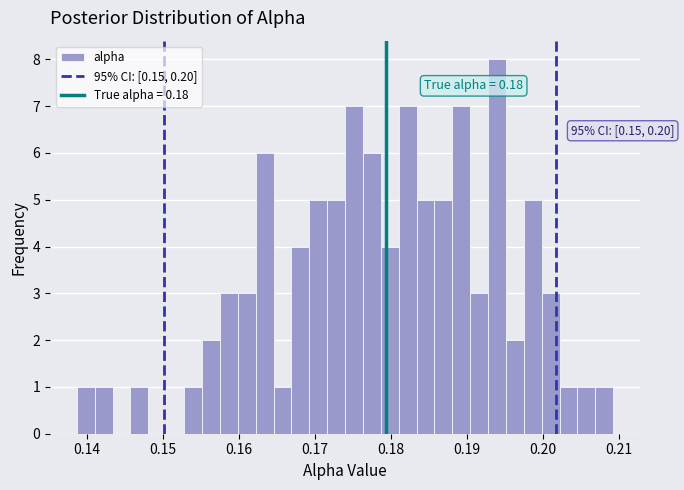

Around what value on the x-axis is the tallest bar? Give the approximate position of its centre, as read against the axis.

0.194